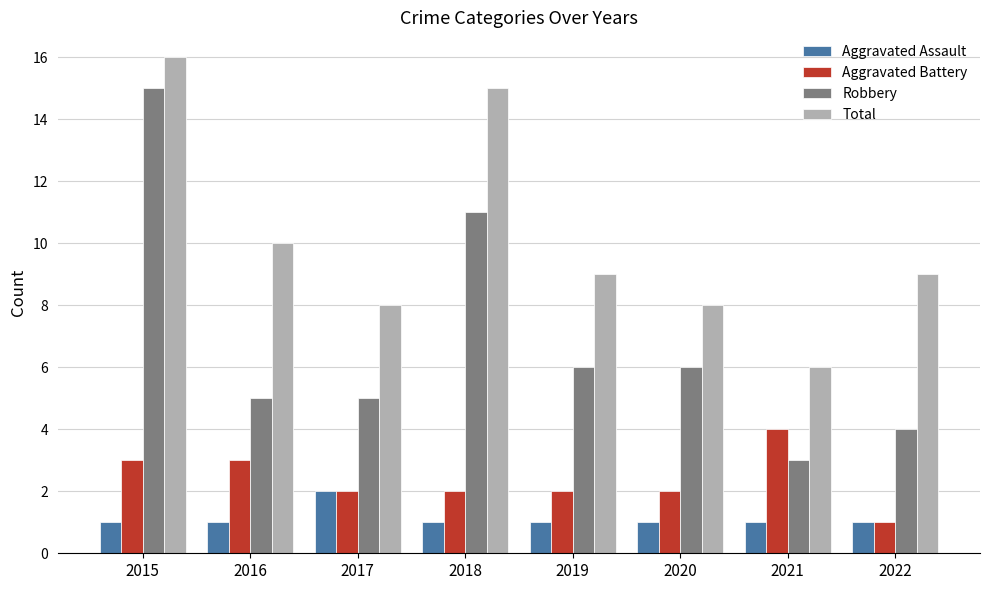

What is the difference between the Total values at 2017 and 2022?

1